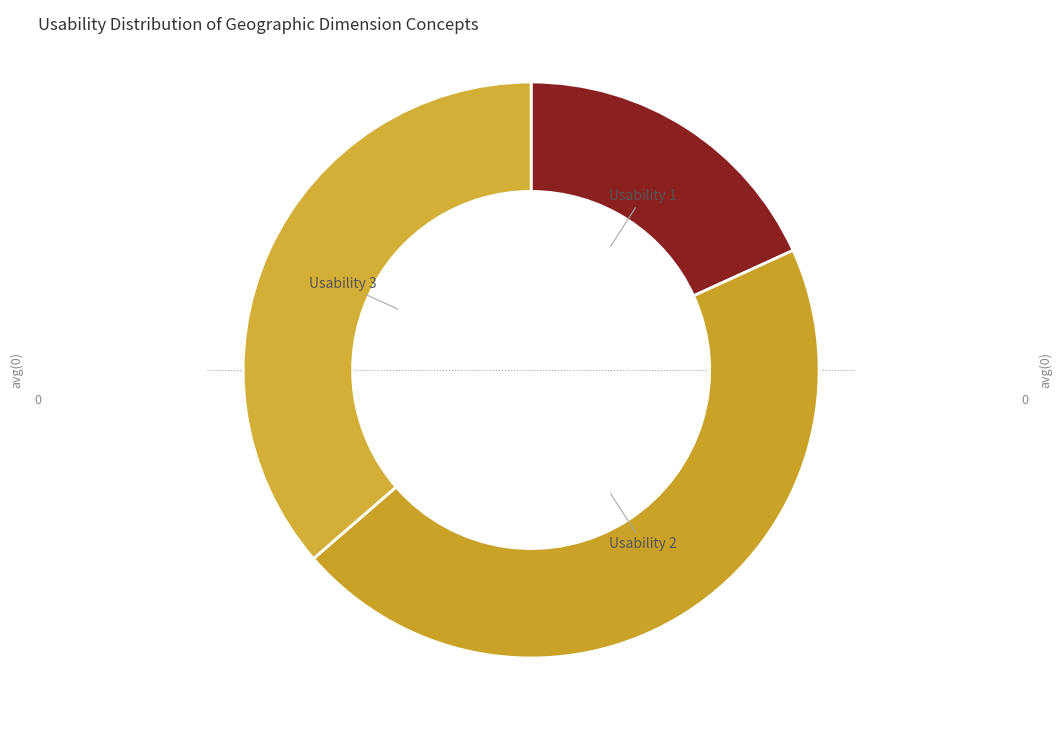

How many segments does this pie chart have?

3